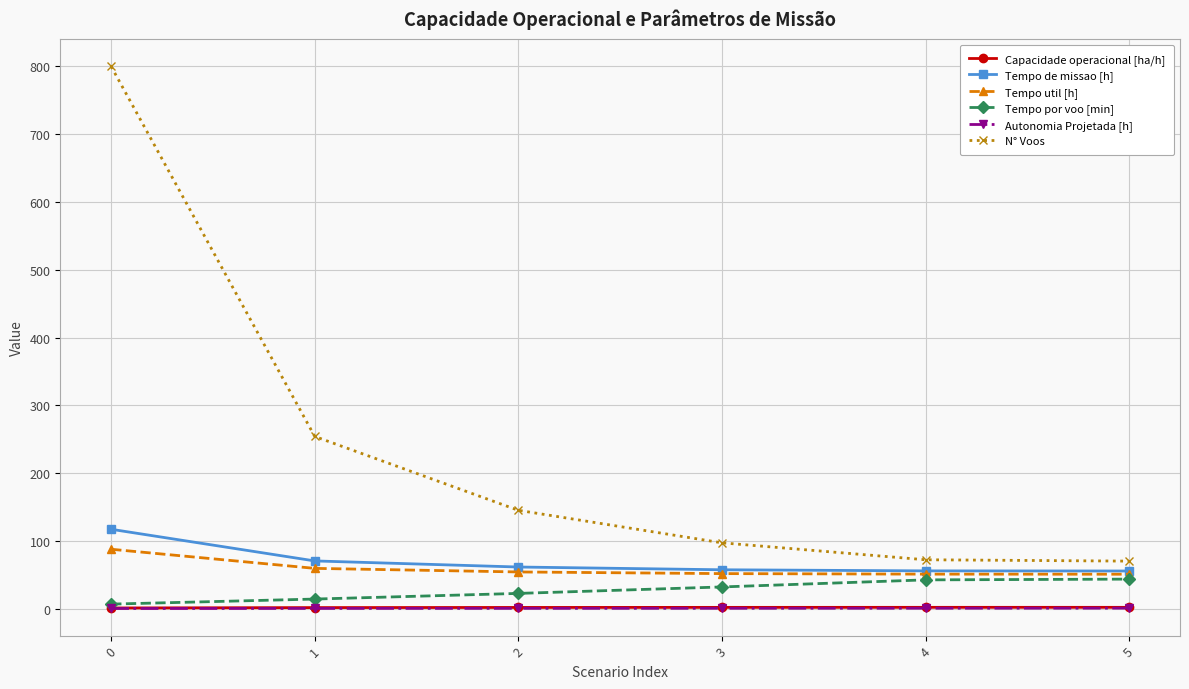

Is this an area chart (filled region under the line)?

No